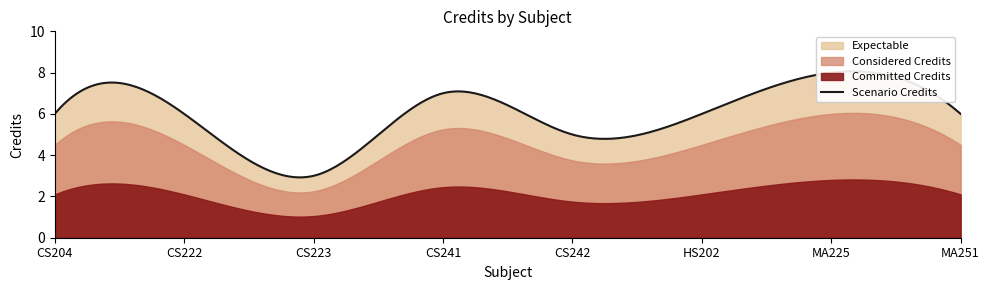

Read the value at CS222.

6